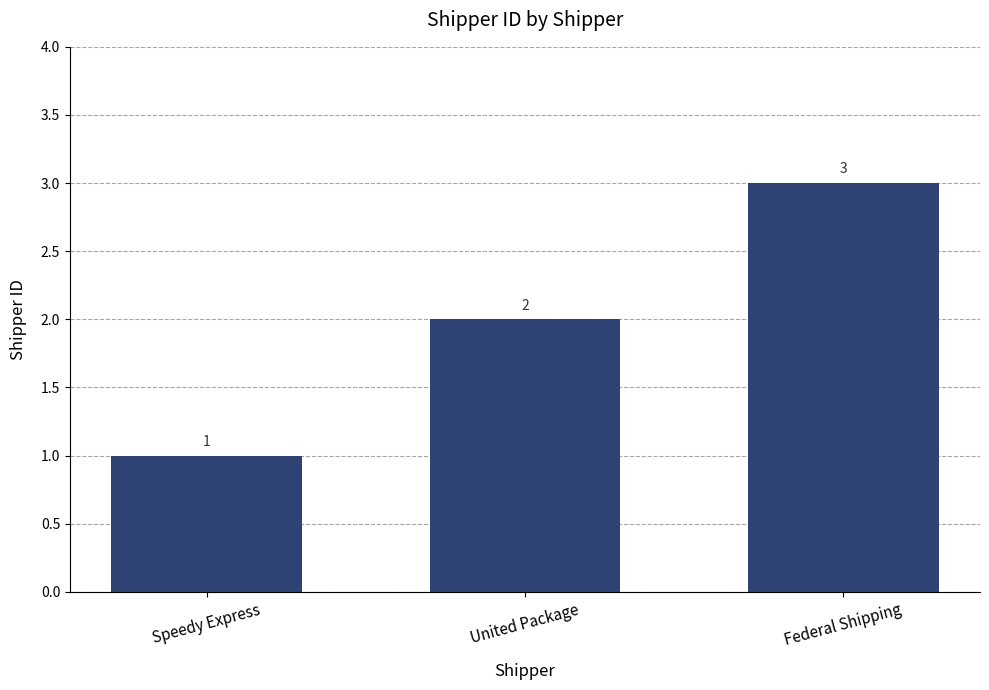

At which category does the chart reach its minimum across all series?

Speedy Express